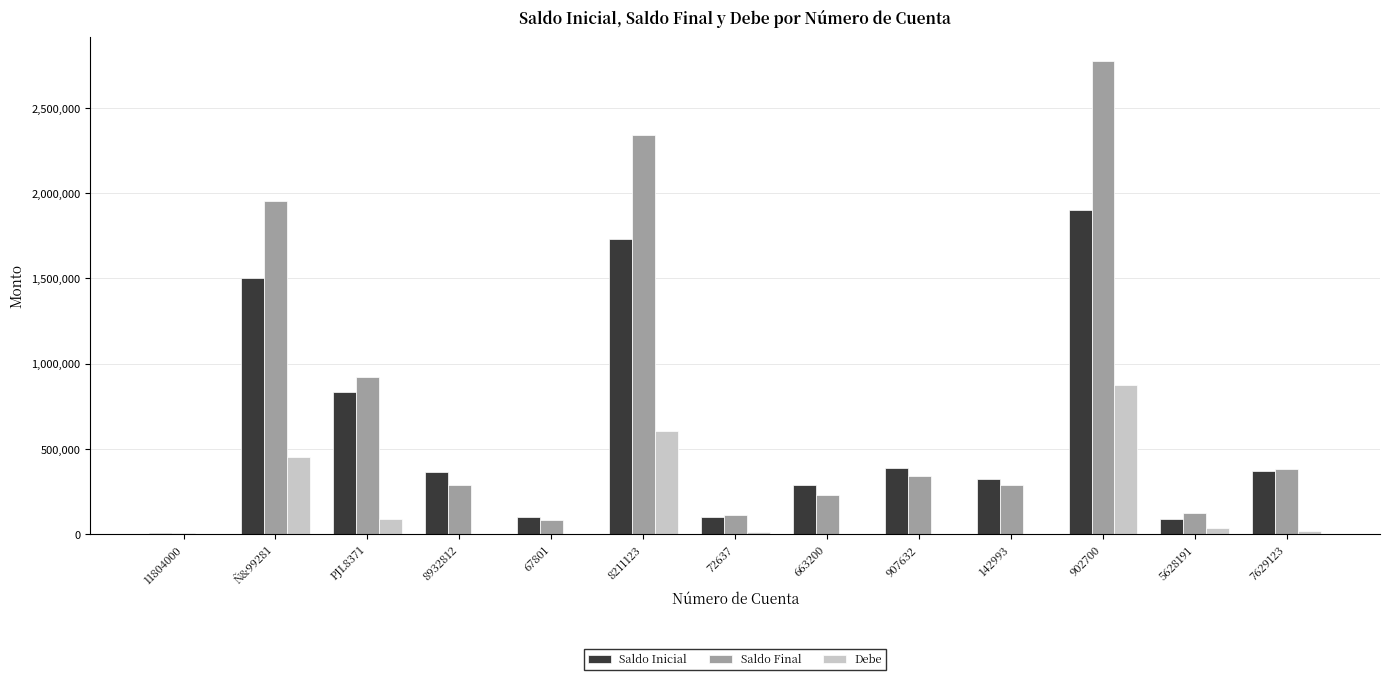

What is the sum of all Saldo Inicial values?

7985265